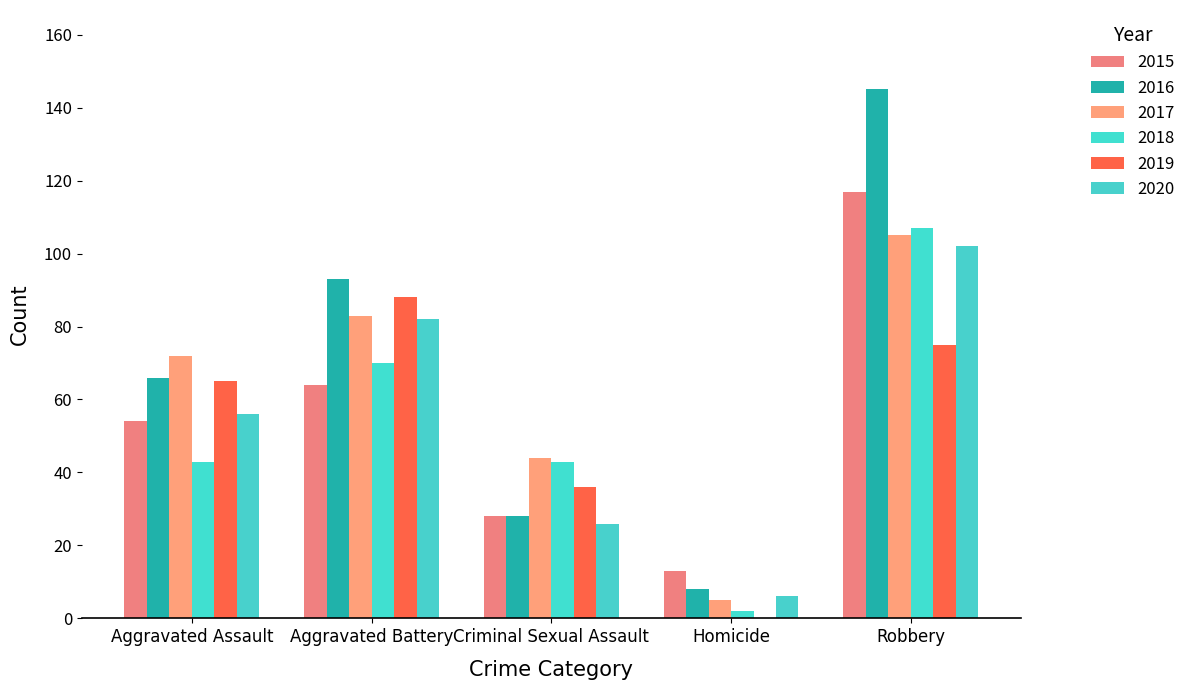

At which label does 2016 first exceed 66?

Aggravated Battery